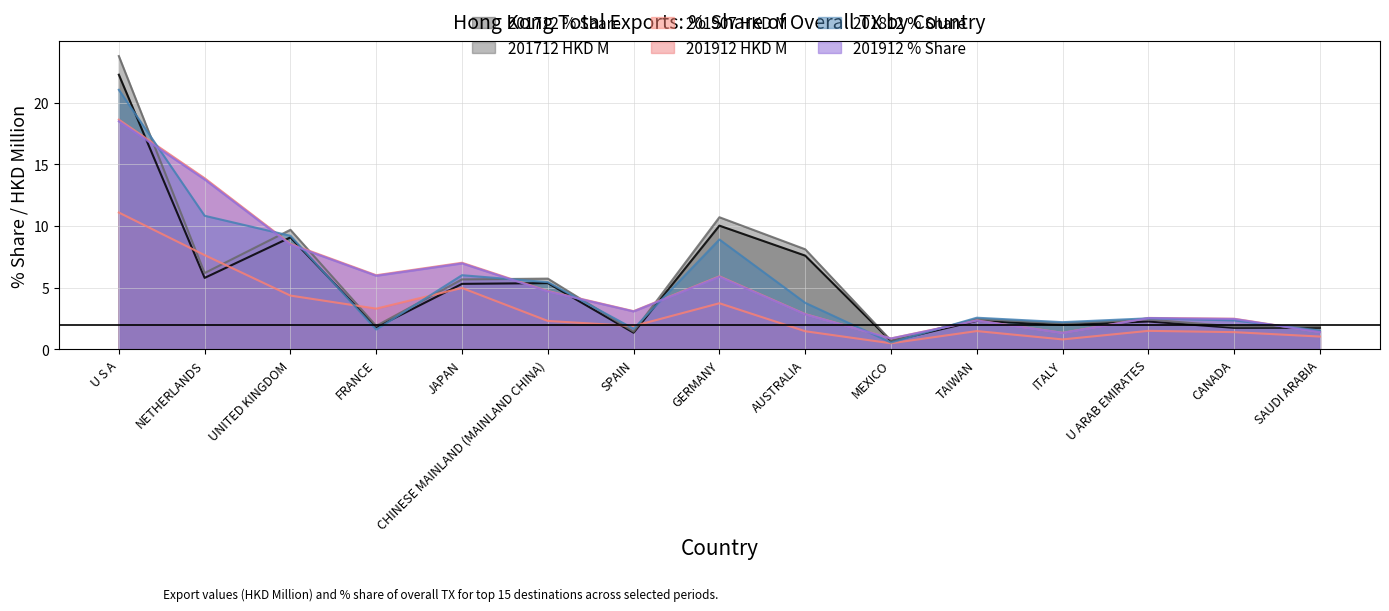

What is the minimum value shown in the chart?

0.5